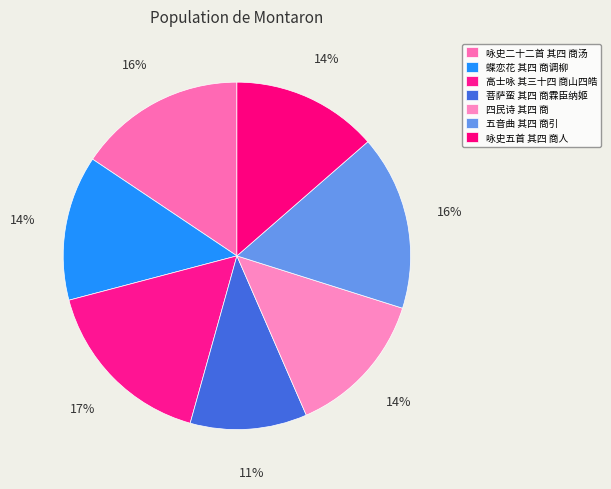

How many slices are in this pie chart?

7